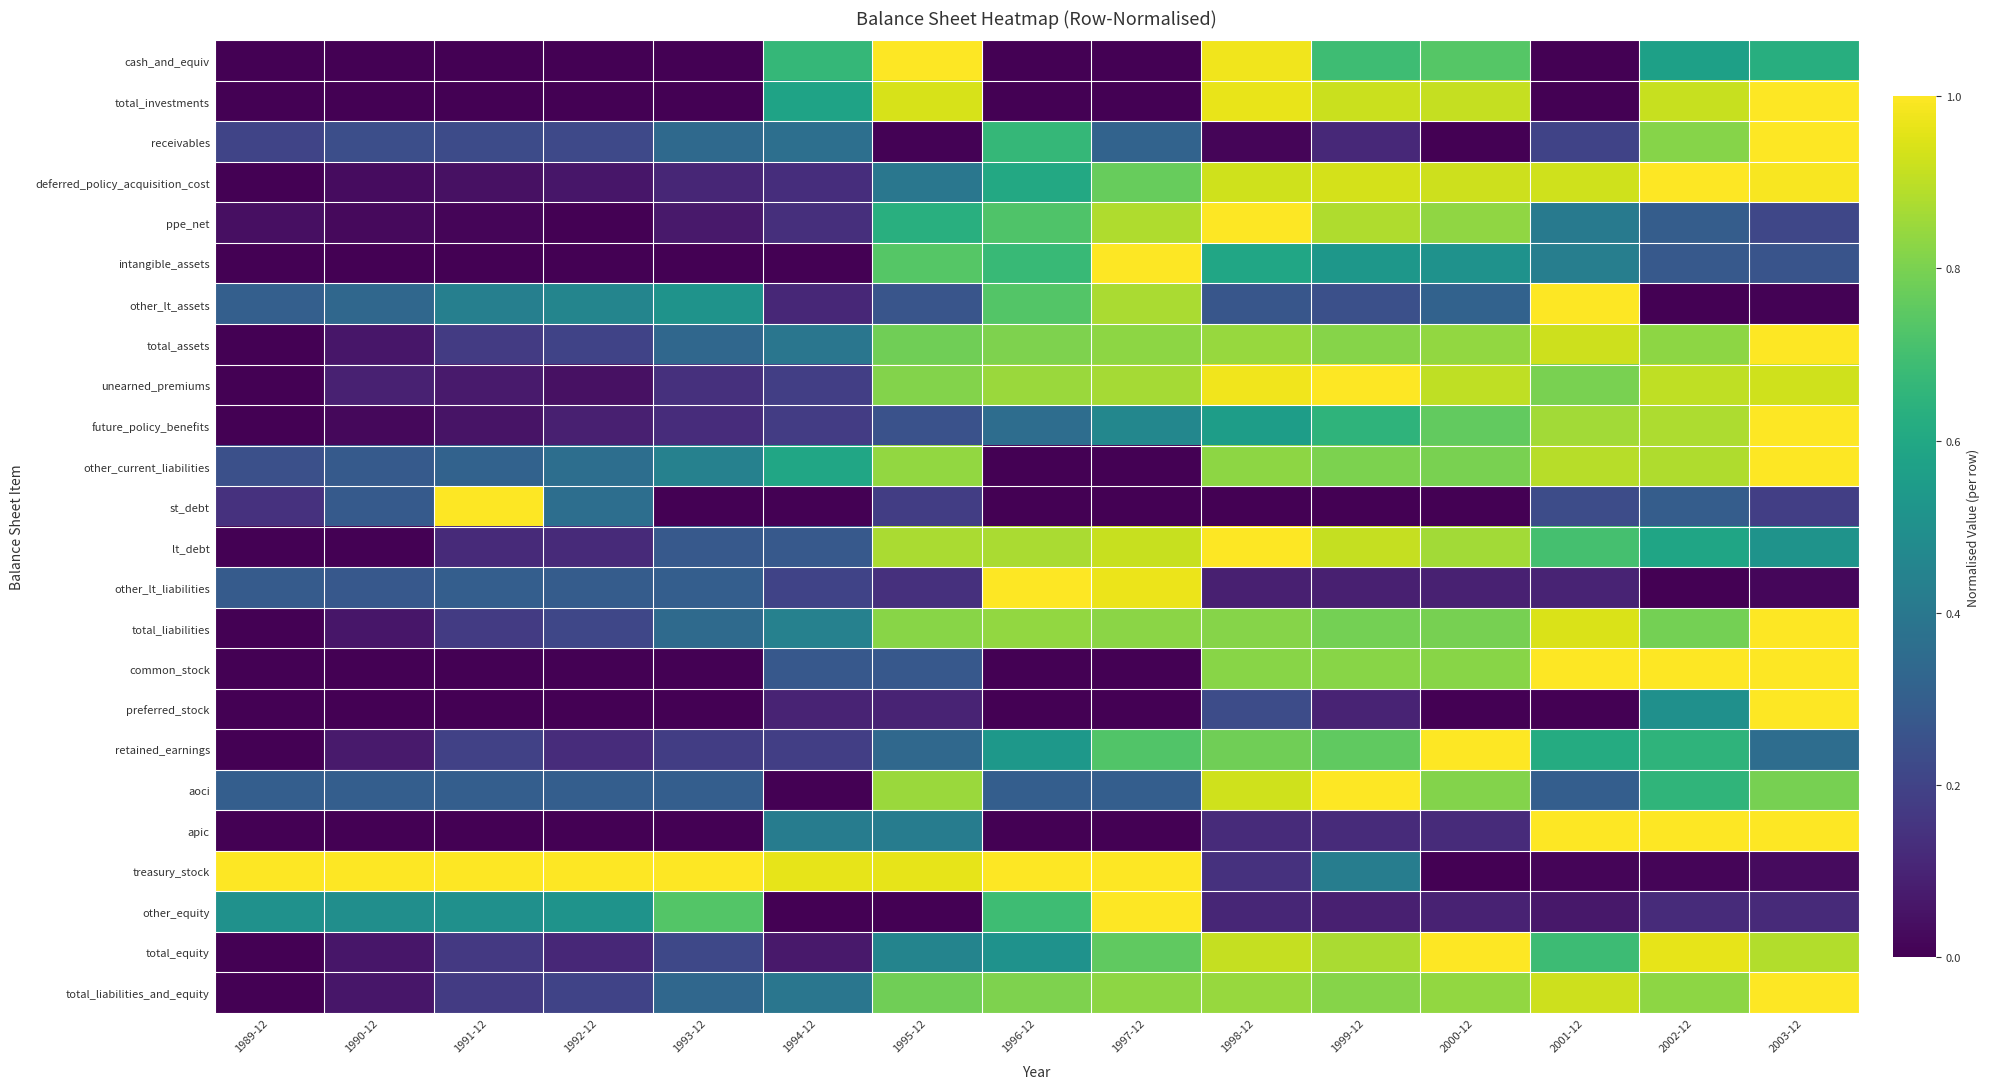

What is the difference between the highest and lowest values at 1997-12?

1.0